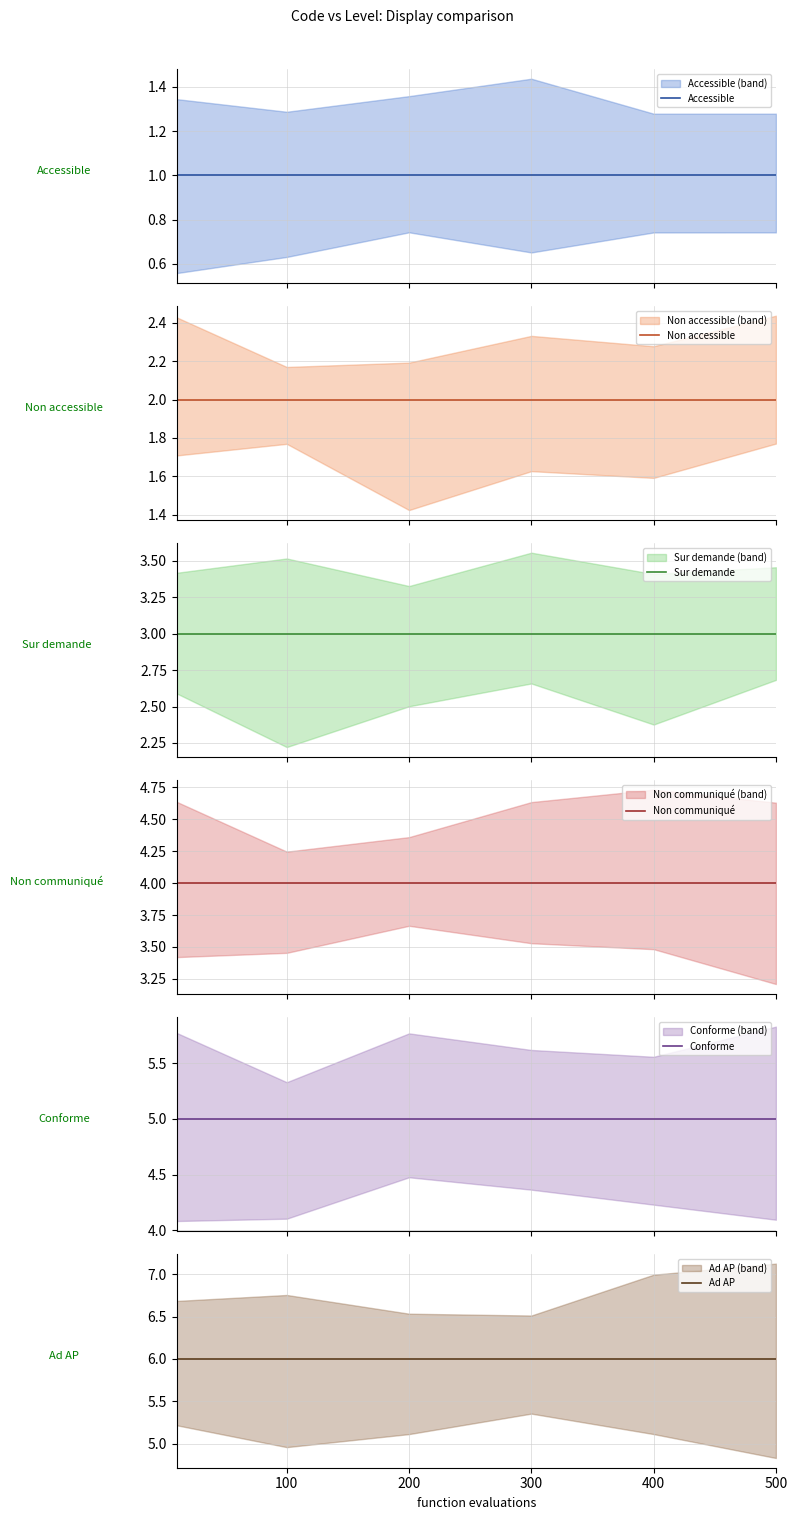

Which series has the widest spread of values?

Accessible